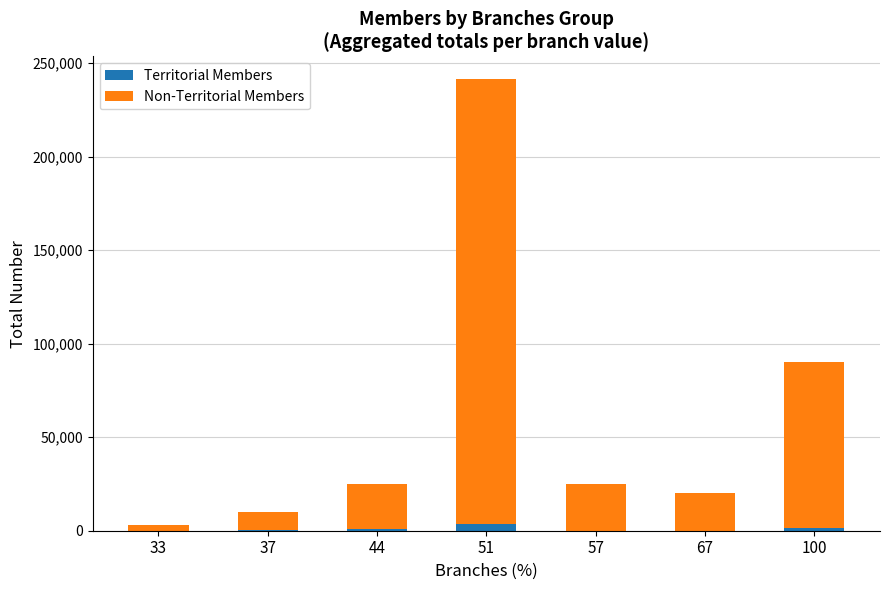

At which category is the sum across all series the highest?

51